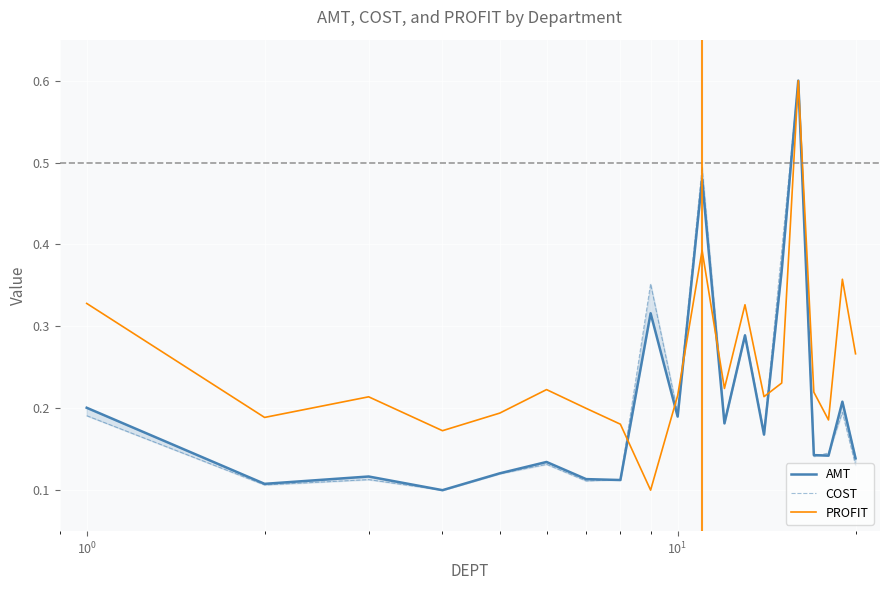

How many interior local valleys does the COST series have?

7